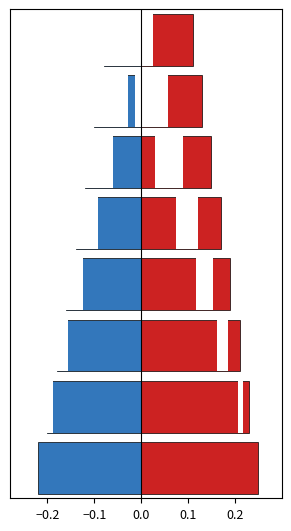

What is the maximum value for Positive?

0.2